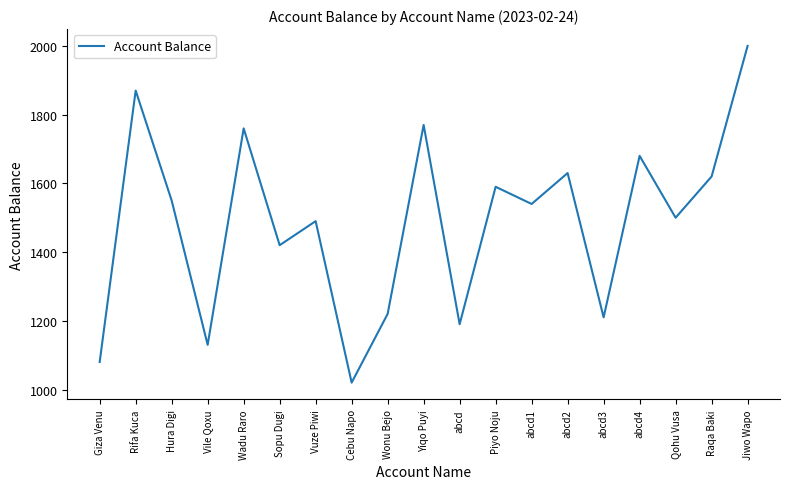

Approximately how many times larger is the value at Raqa Baki compared to abcd3?

1.3